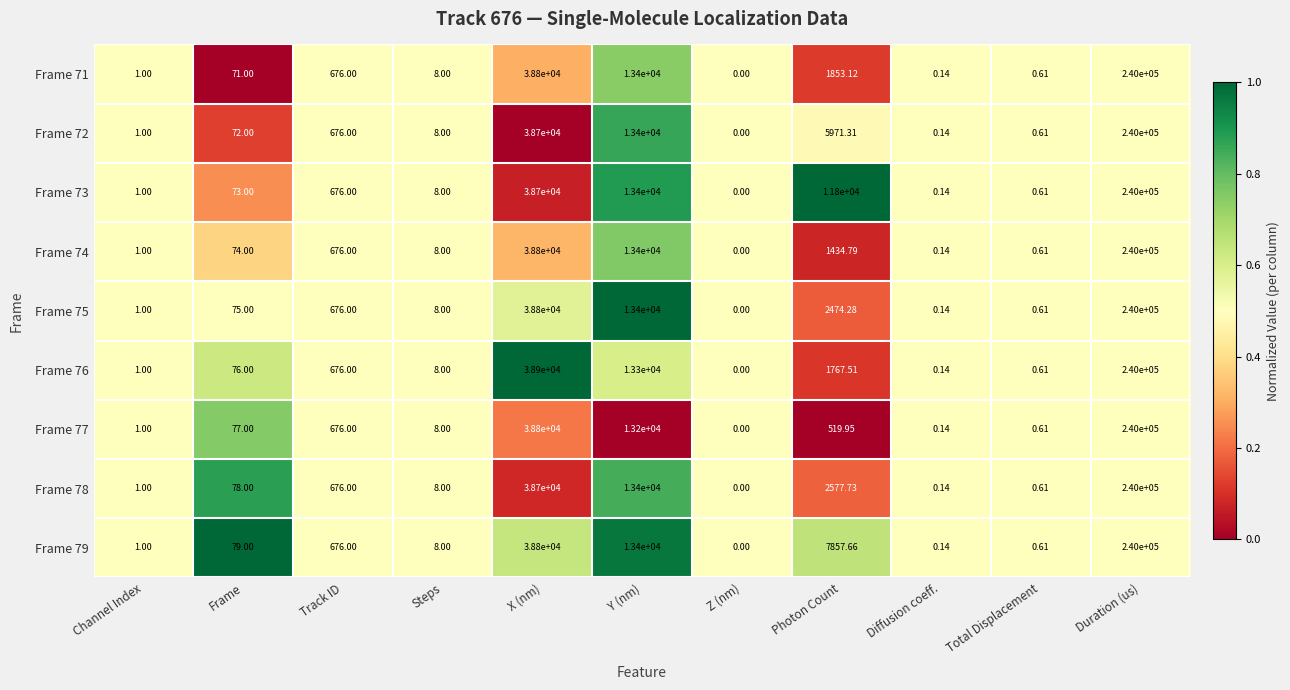

Which label corresponds to the smallest value in the chart?

Z (nm)